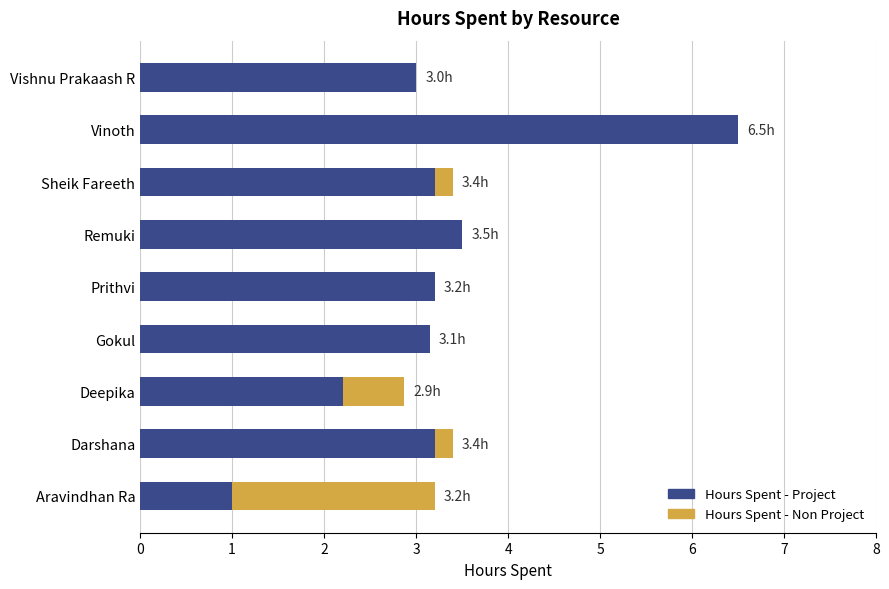

The value of Hours Spent - Project at Gokul is 4.9. True or false?

False